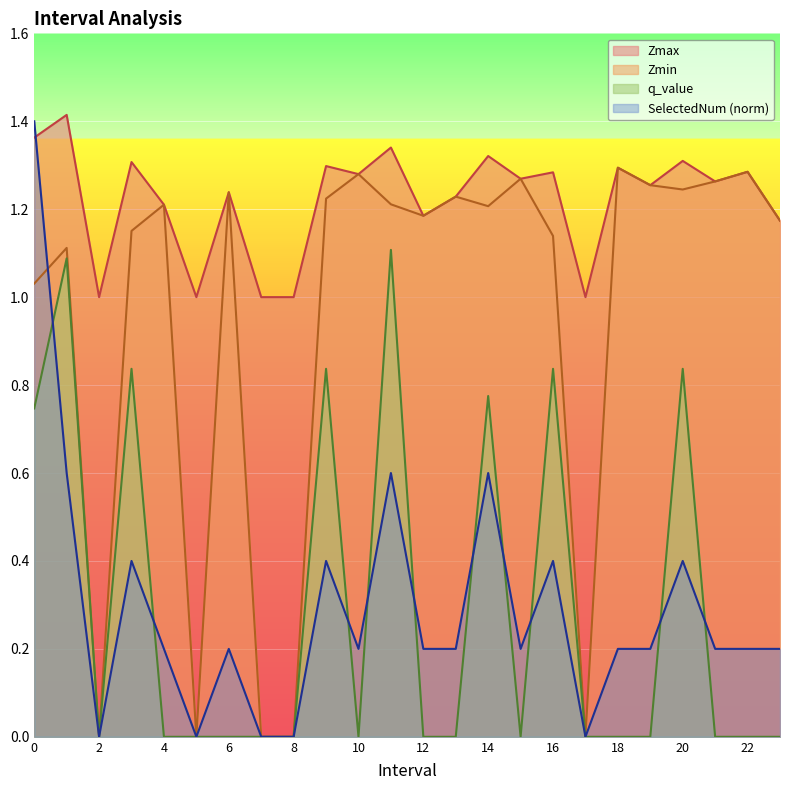

Does the chart display data point markers on the line(s)?

No